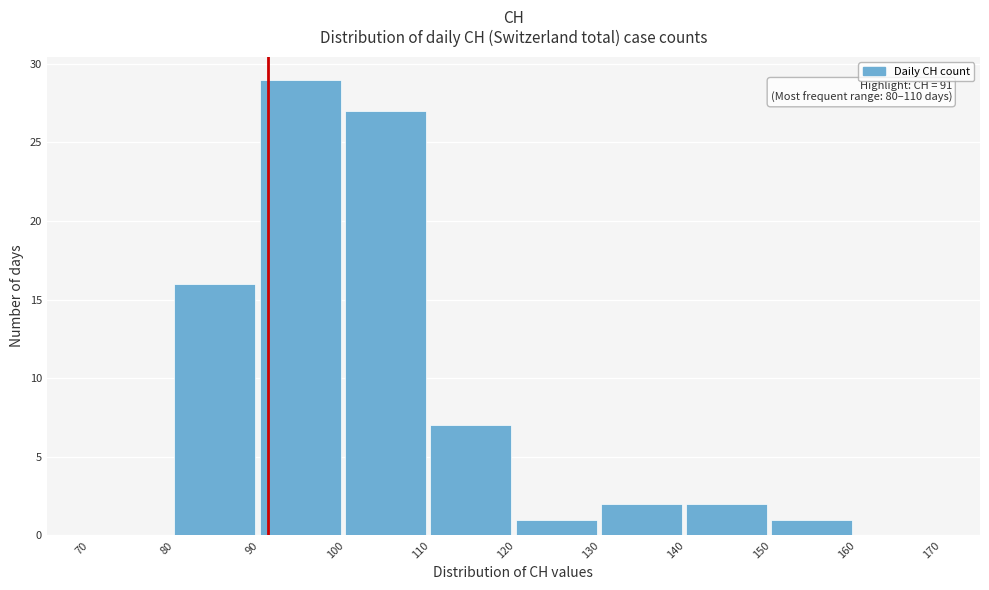

Which range on the x-axis has the tallest bar?

90 to 100